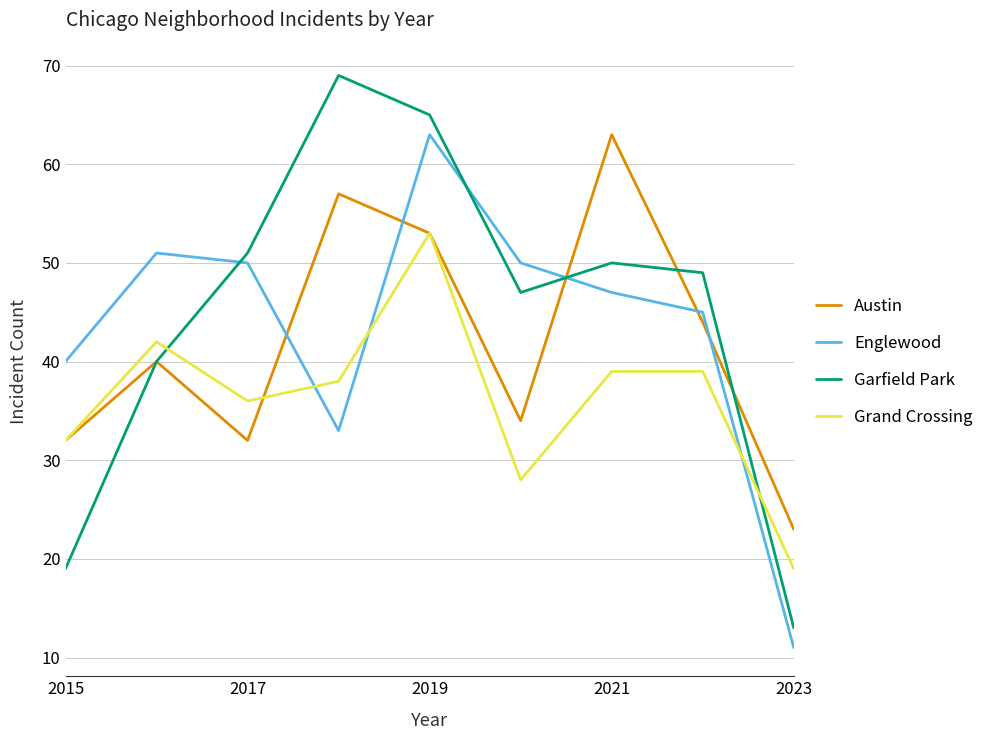

How many values in the Englewood series are below 47?

4